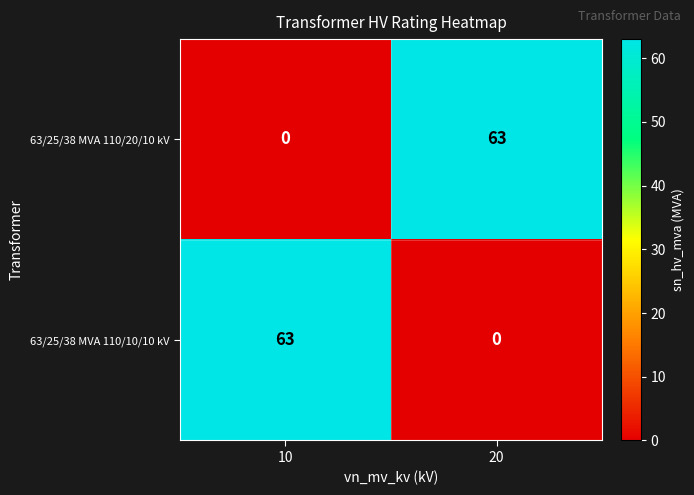

The 63/25/38 MVA 110/10/10 kV series shows 0 at 20. True or false?

True